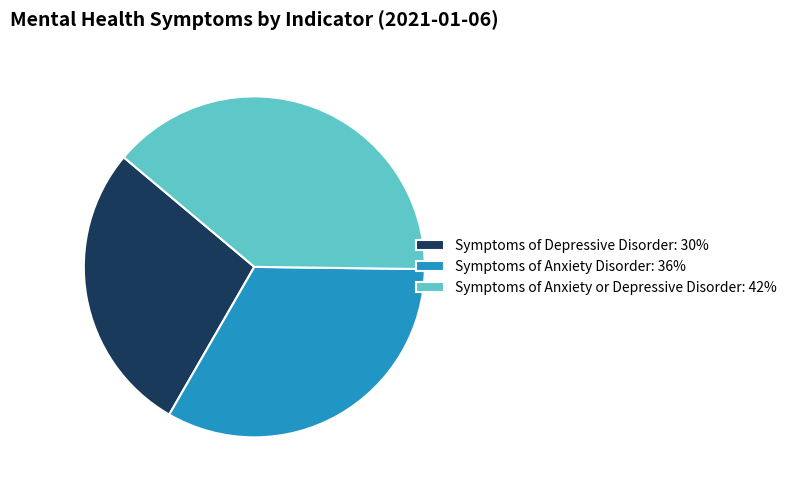

Combined, do Symptoms of Anxiety Disorder: 36% and Symptoms of Anxiety or Depressive Disorder: 42% account for over 50%?

Yes